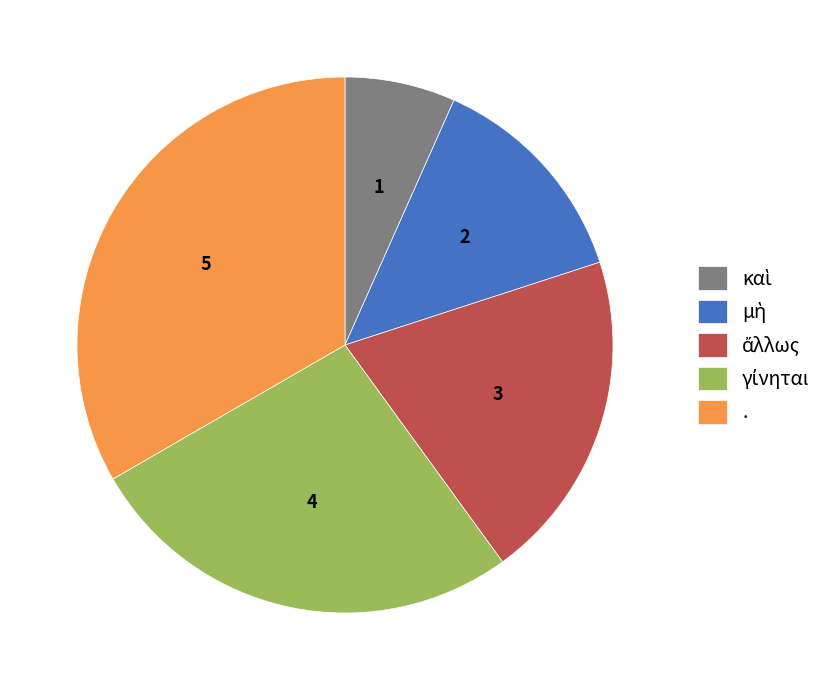

Is it true that . is 33% of the pie?

True